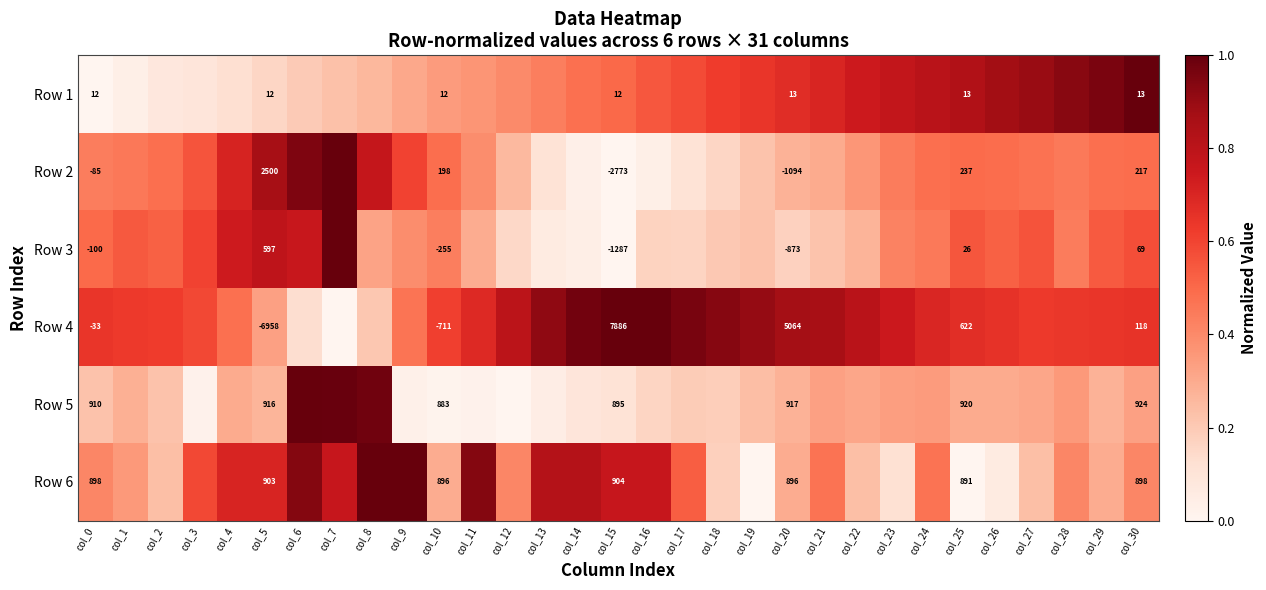

What value does the Row 1 series have at col_27?

0.9